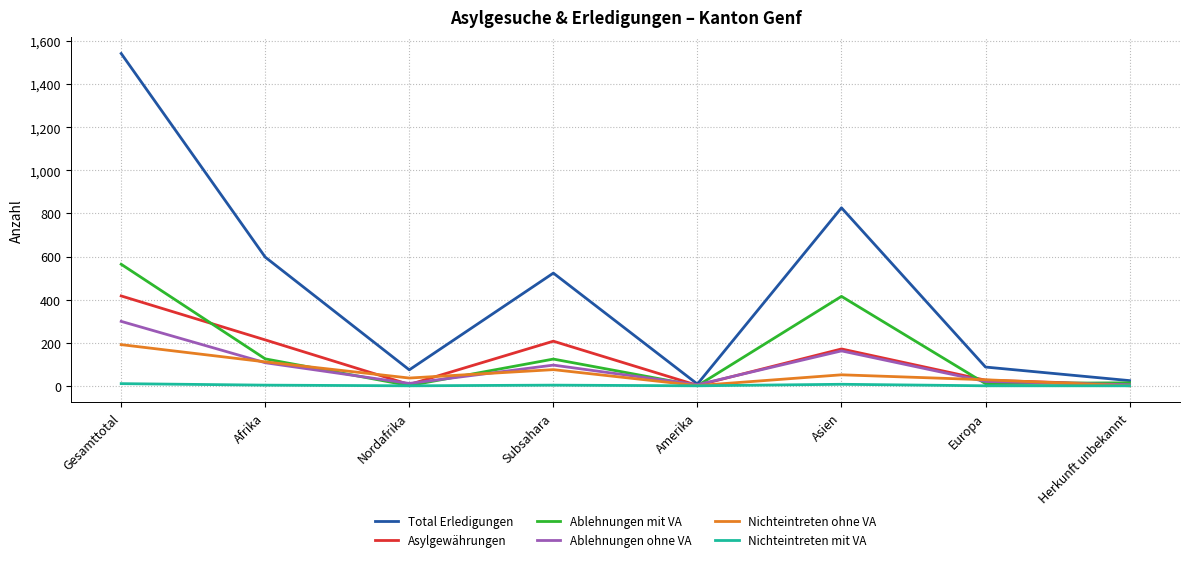

True or false: Ablehnungen mit VA has a value of 415 at Asien.

True